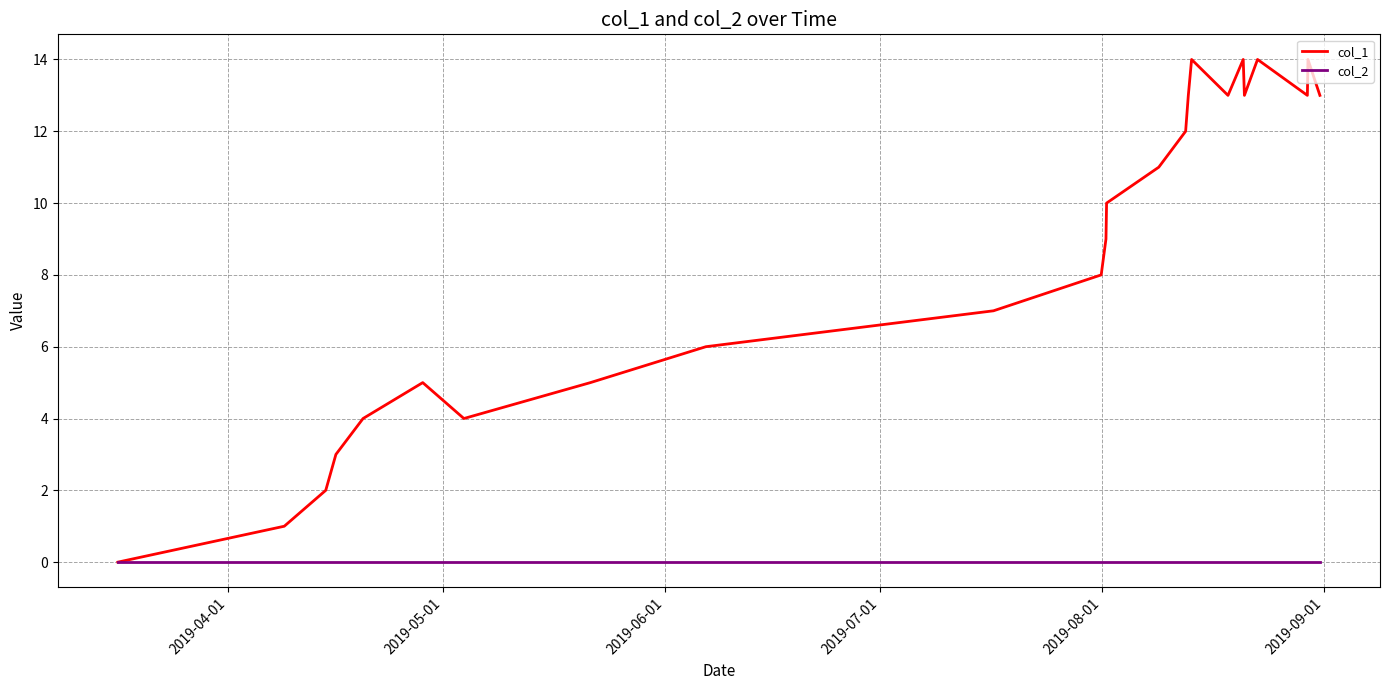

Does the chart have visible grid lines?

Yes